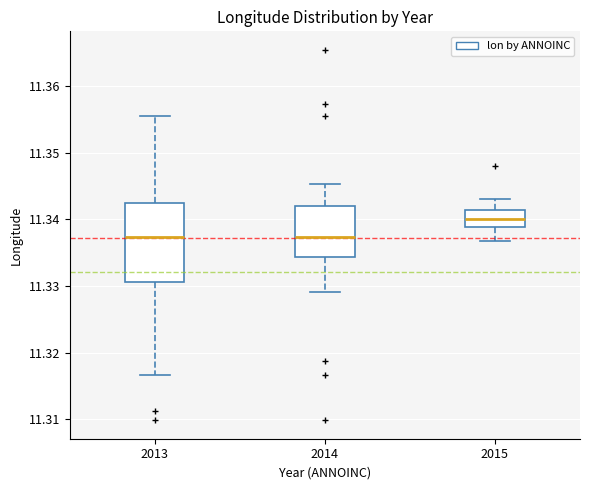

Which box is the tallest, from its lower edge to its upper edge?

2013